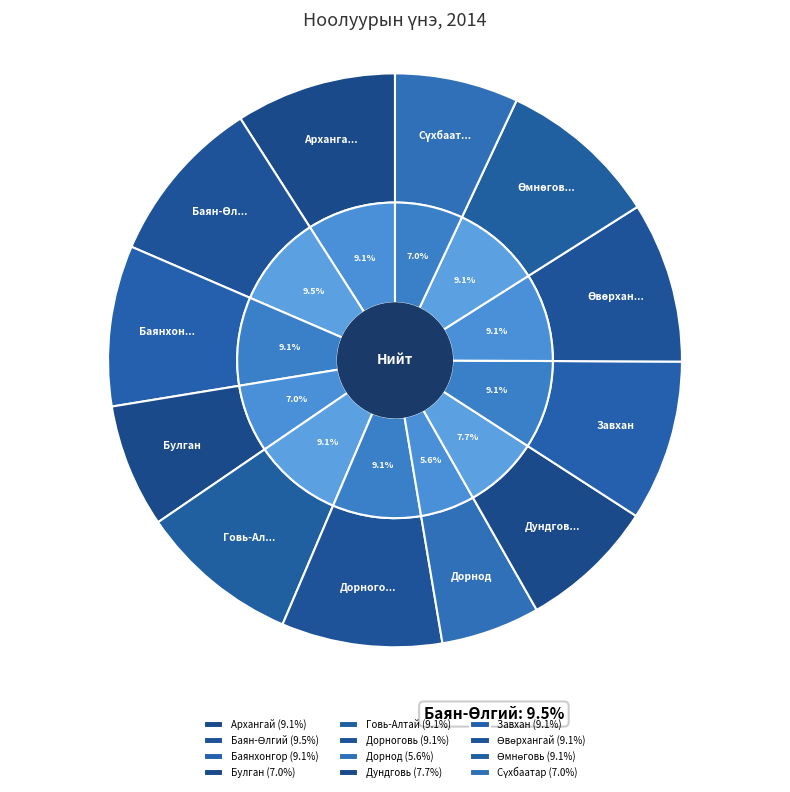

Is there a majority slice in this chart?

No